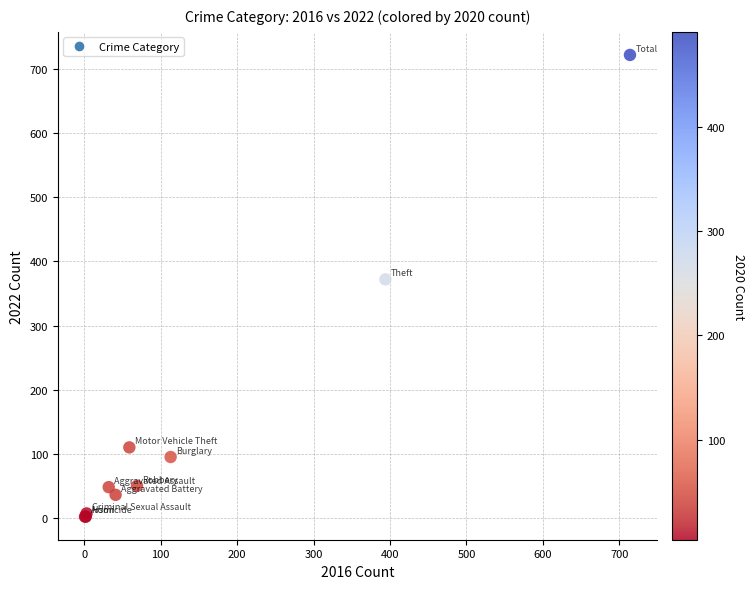

What Y value in the scatter plot is closest to 362?

372